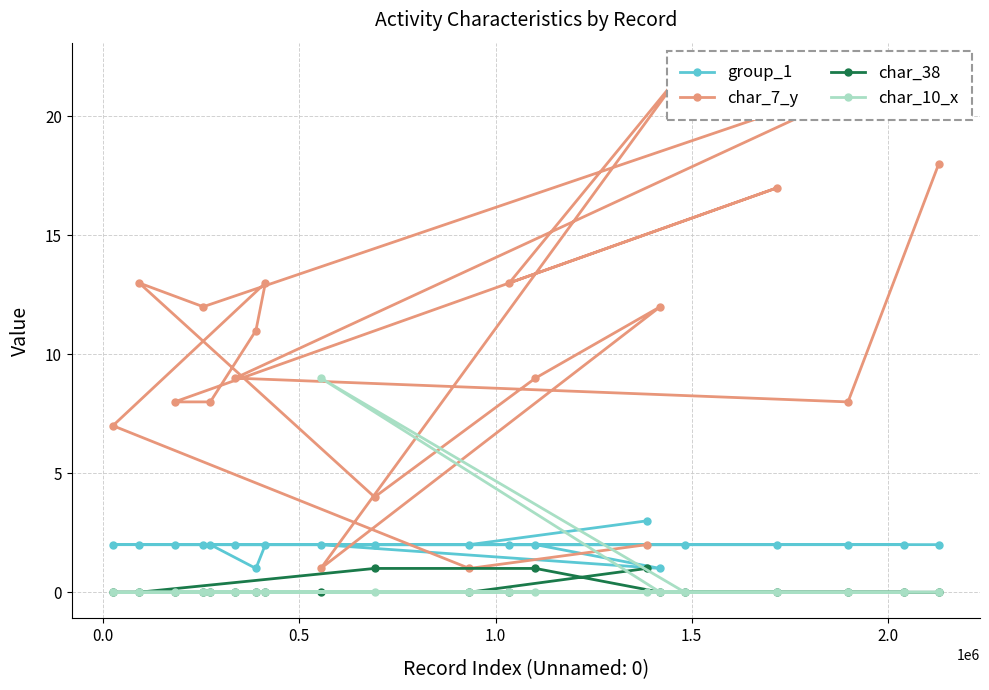

What is the difference between the maximum and minimum values in the char_38 series?

1